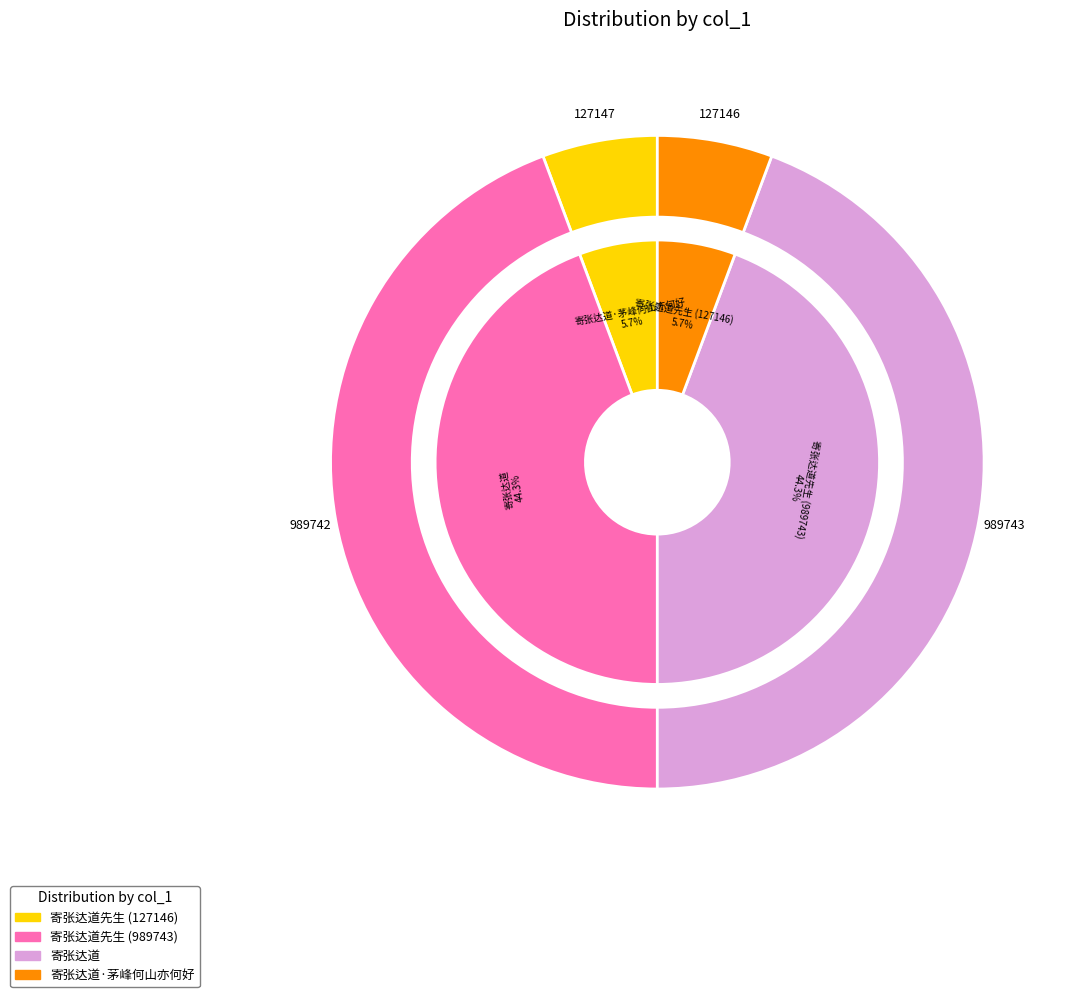

Which slice is the smallest?

寄张达道先生 (127146)